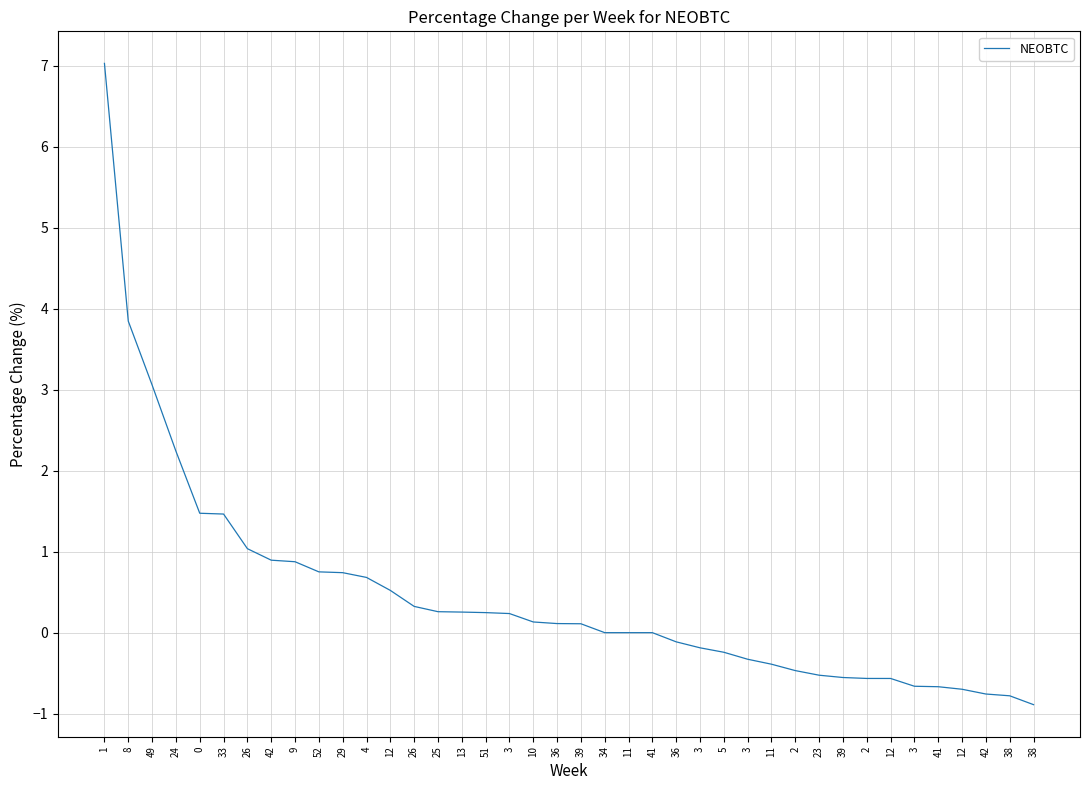

Which label corresponds to the smallest value in the chart?

38